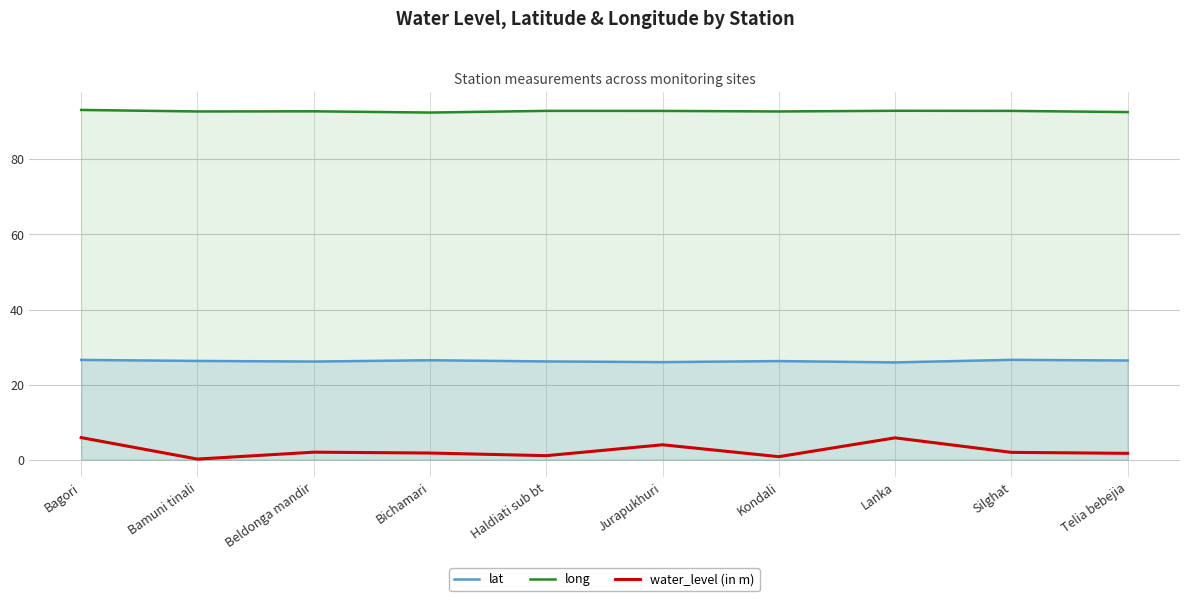

Where is the first local minimum for water_level (in m)?

Bamuni tinali